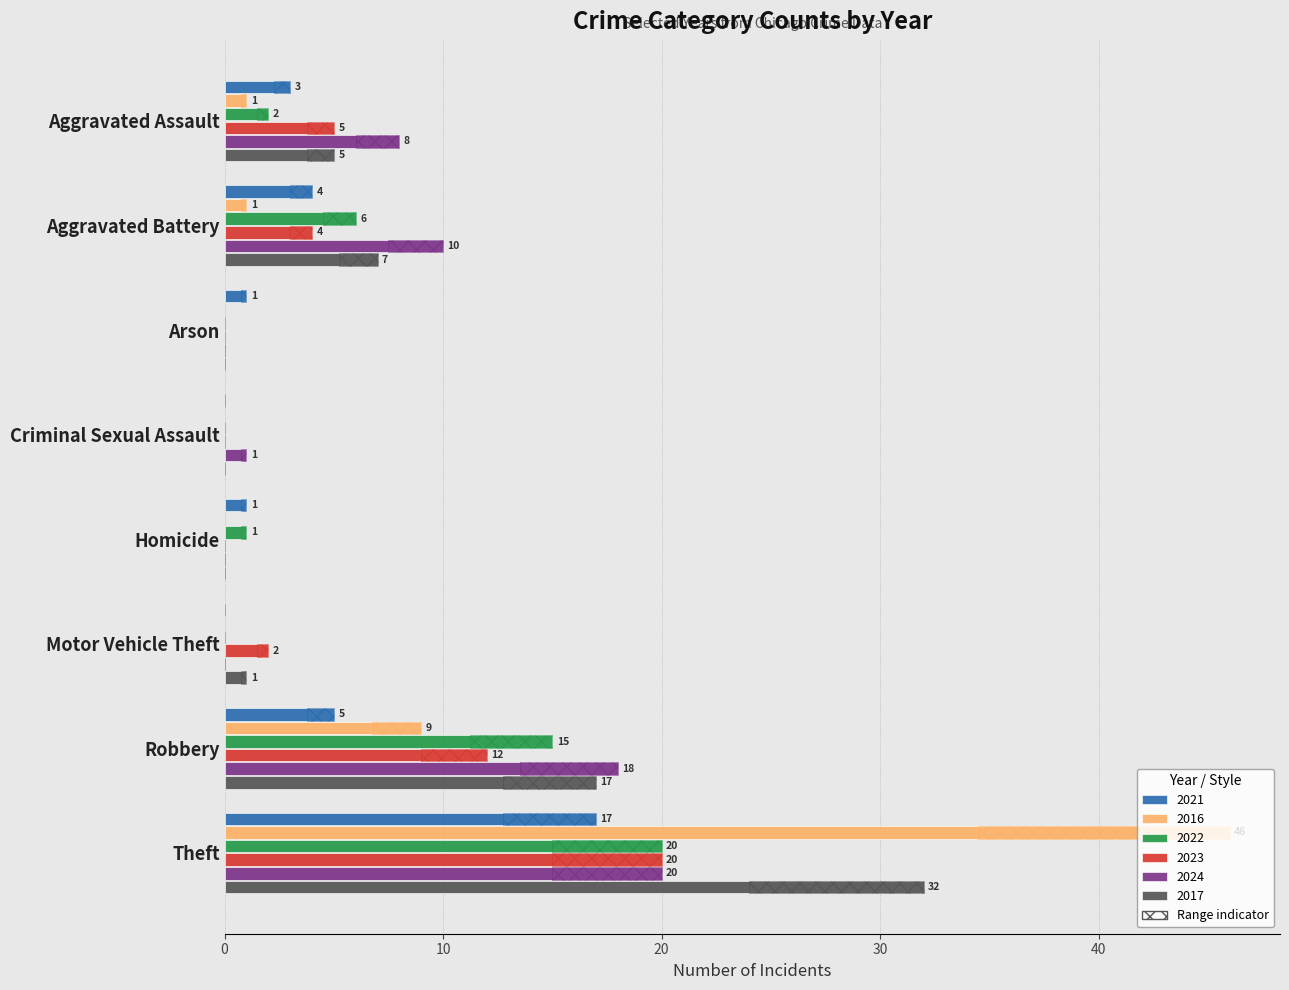

At which category is the sum across all series the highest?

Theft